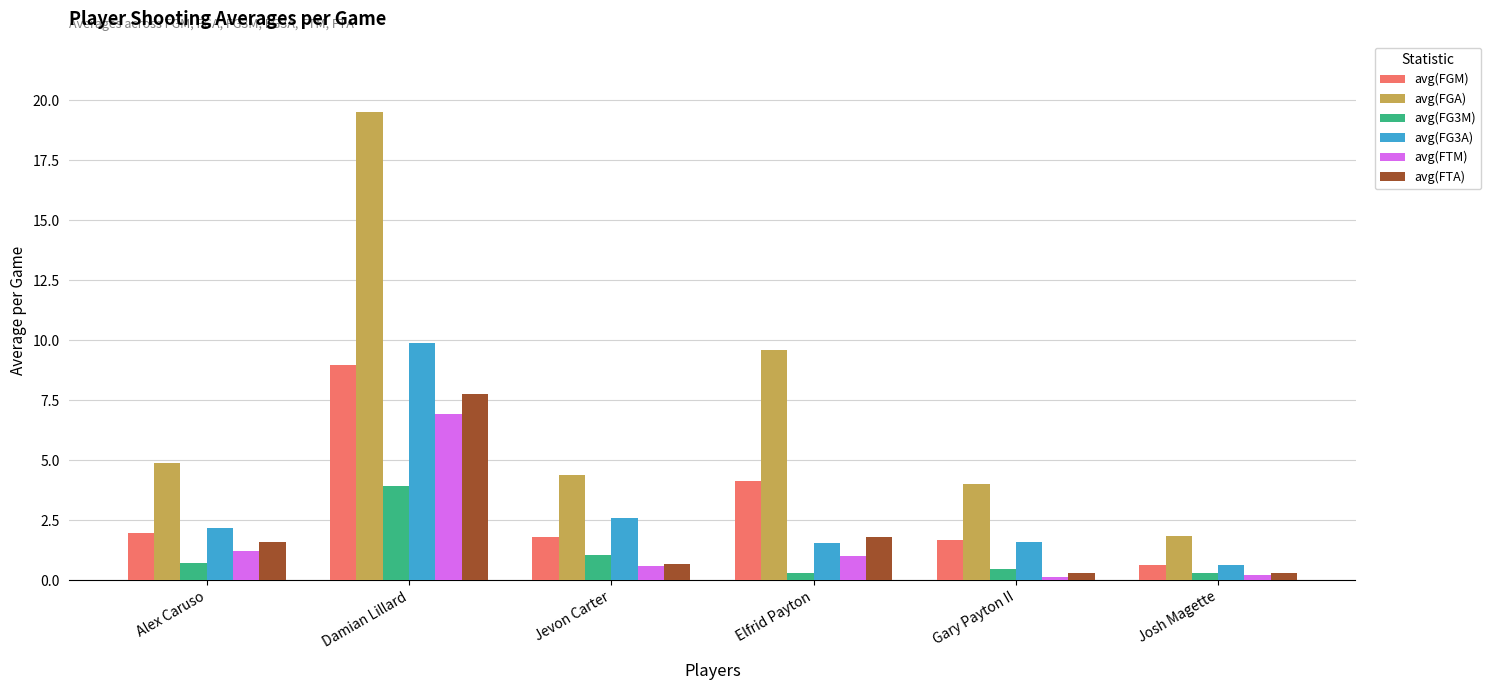

What is the label of the 5th bar from the left?

Gary Payton II